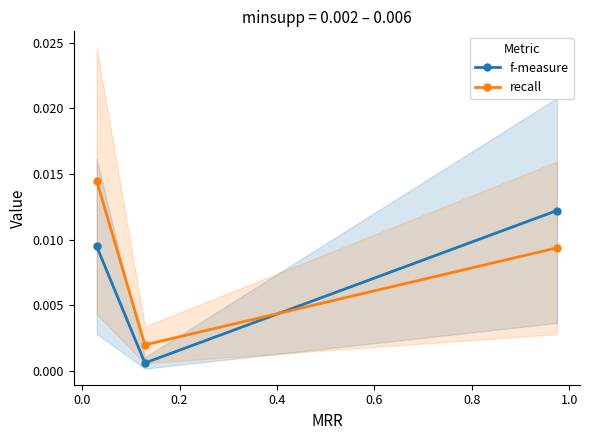

Count the recall values in the range 0 to 1.

3